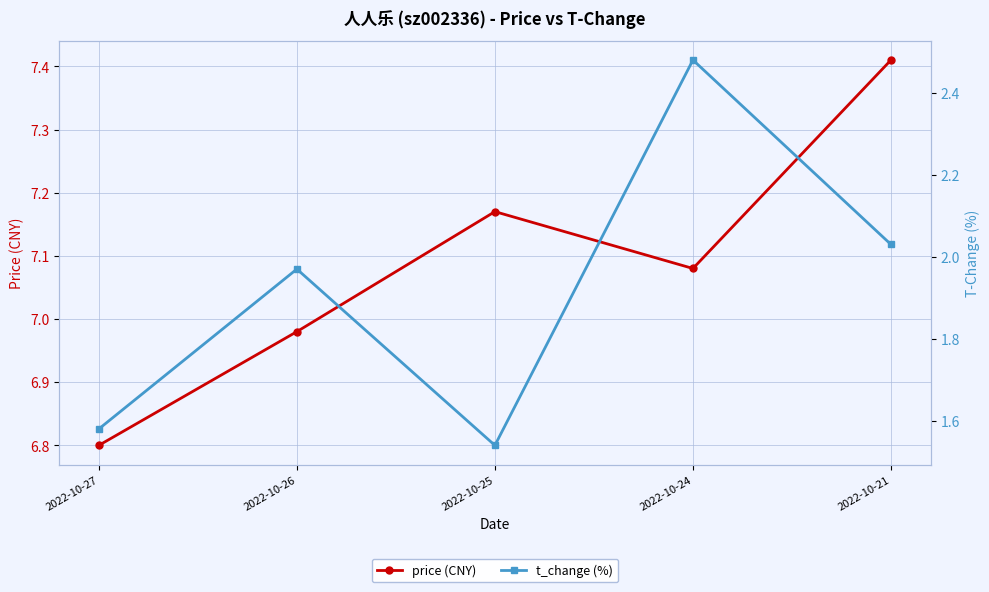

What are all the series names shown in the legend?

price (CNY), t_change (%)